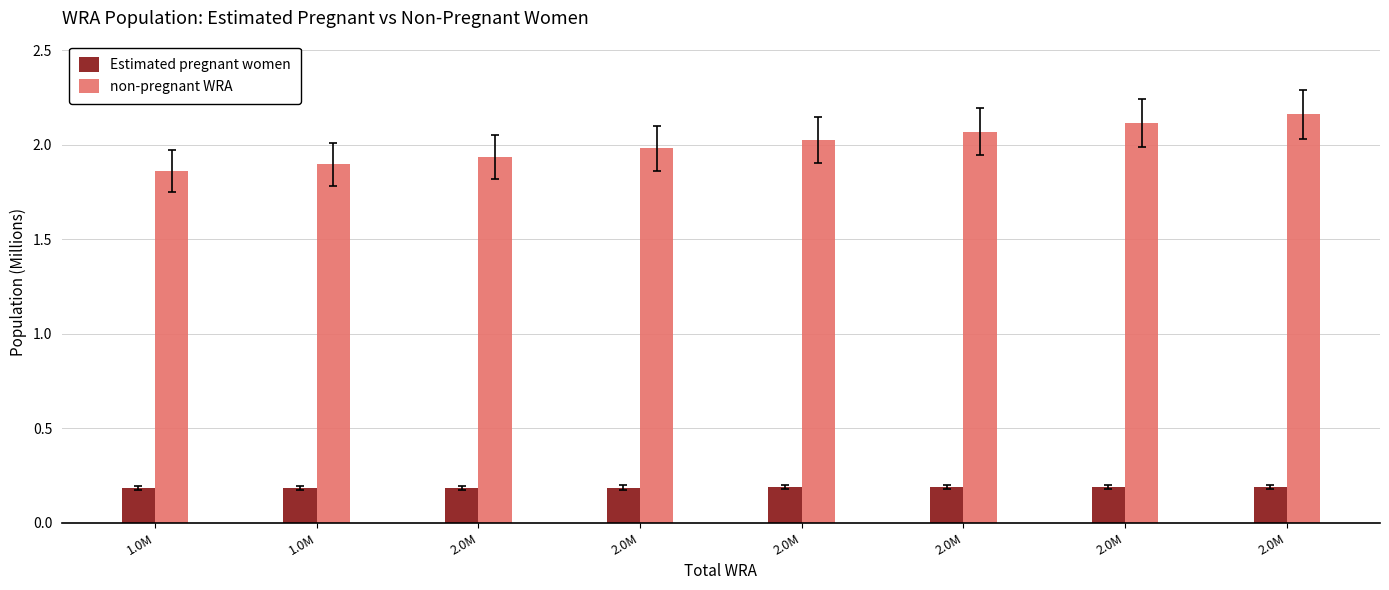

What are all the series names shown in the legend?

Estimated pregnant women, non-pregnant WRA